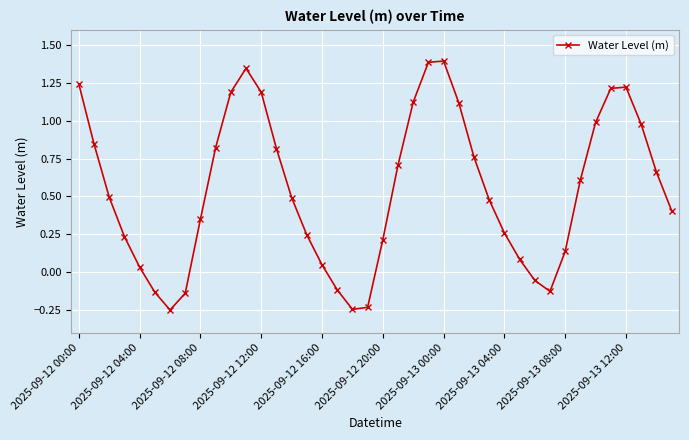

How many values are below 0?

8